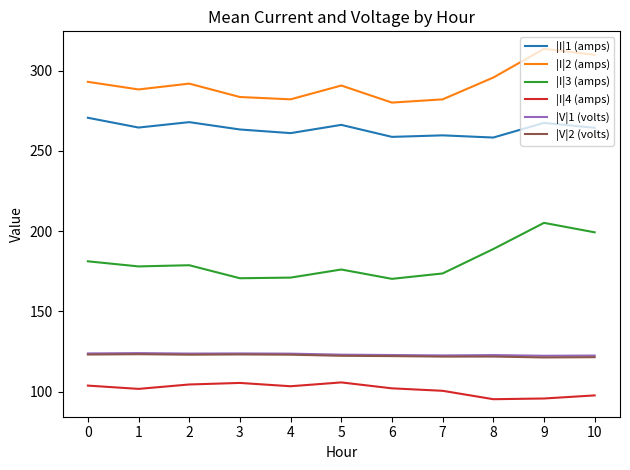

What is the difference between the |V|2 (volts) values at 4 and 6?

0.9